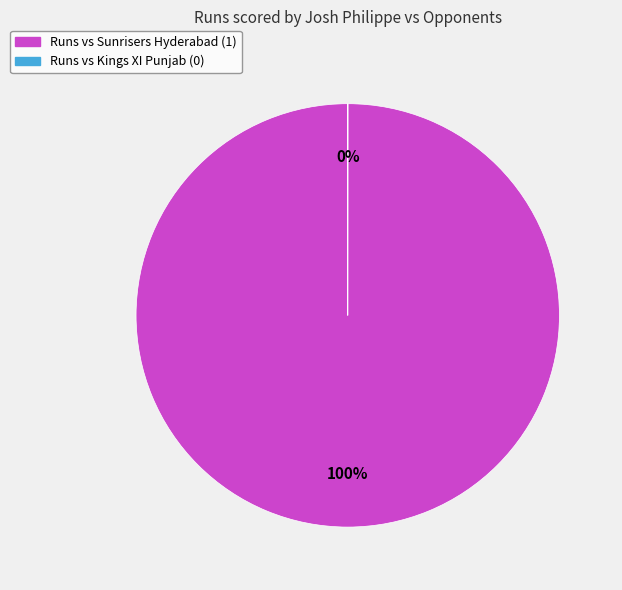

To the nearest percent, what is the difference between the largest and smallest slice percentages?

100%